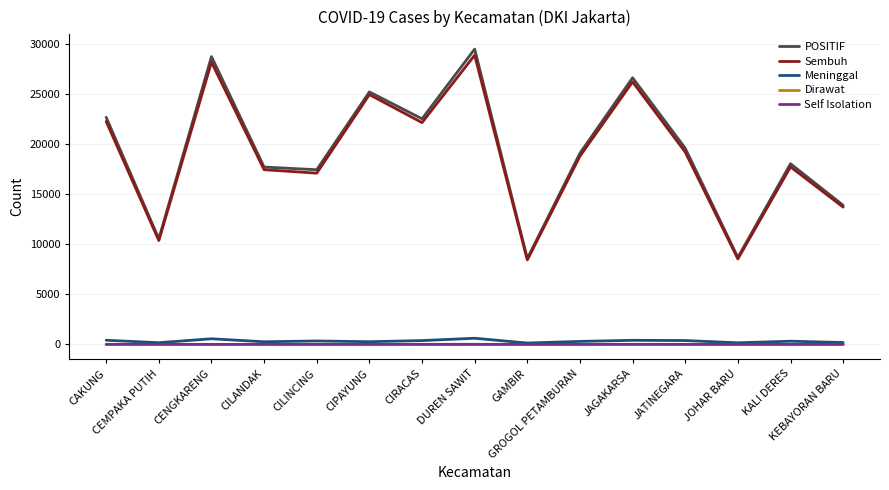

How many lines are shown in the chart?

5